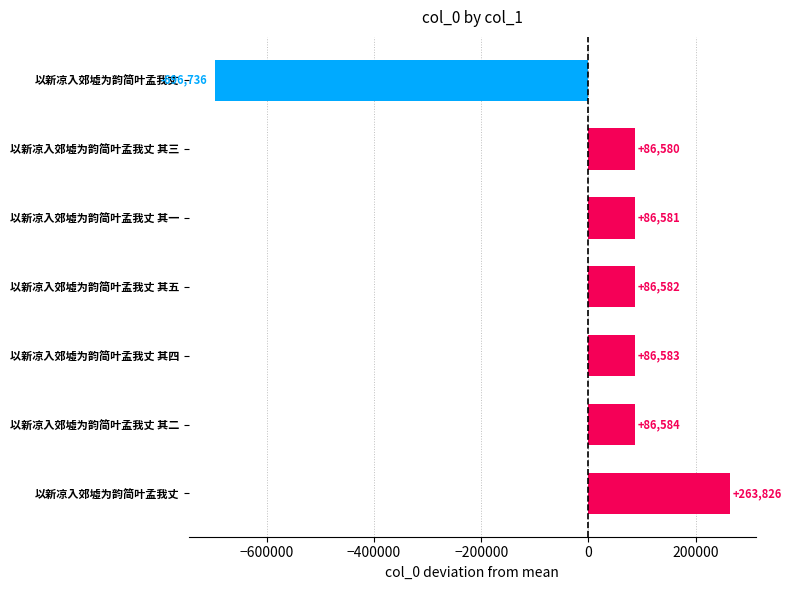

What is the greatest value displayed?

263826